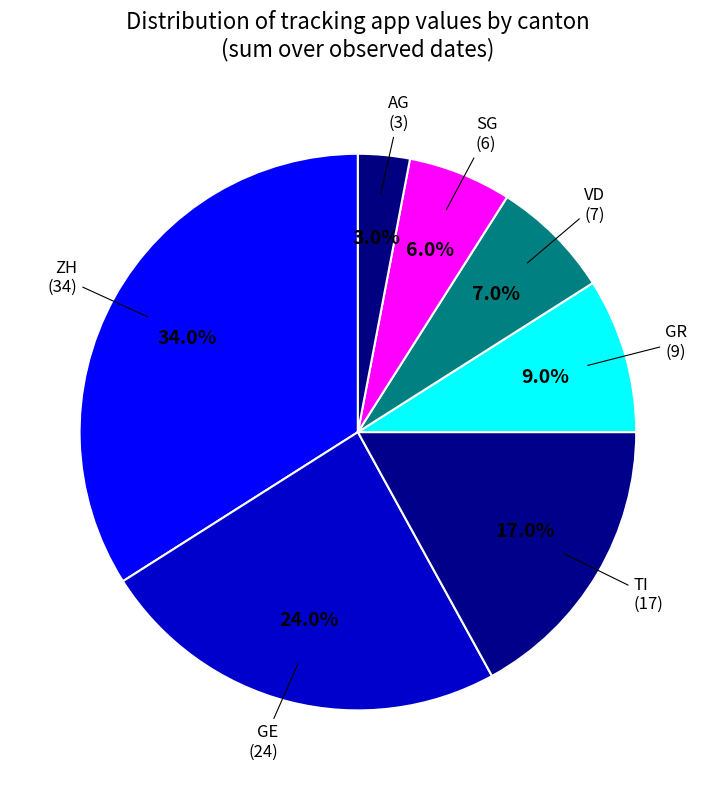

Does GR represent more than half of the total?

No